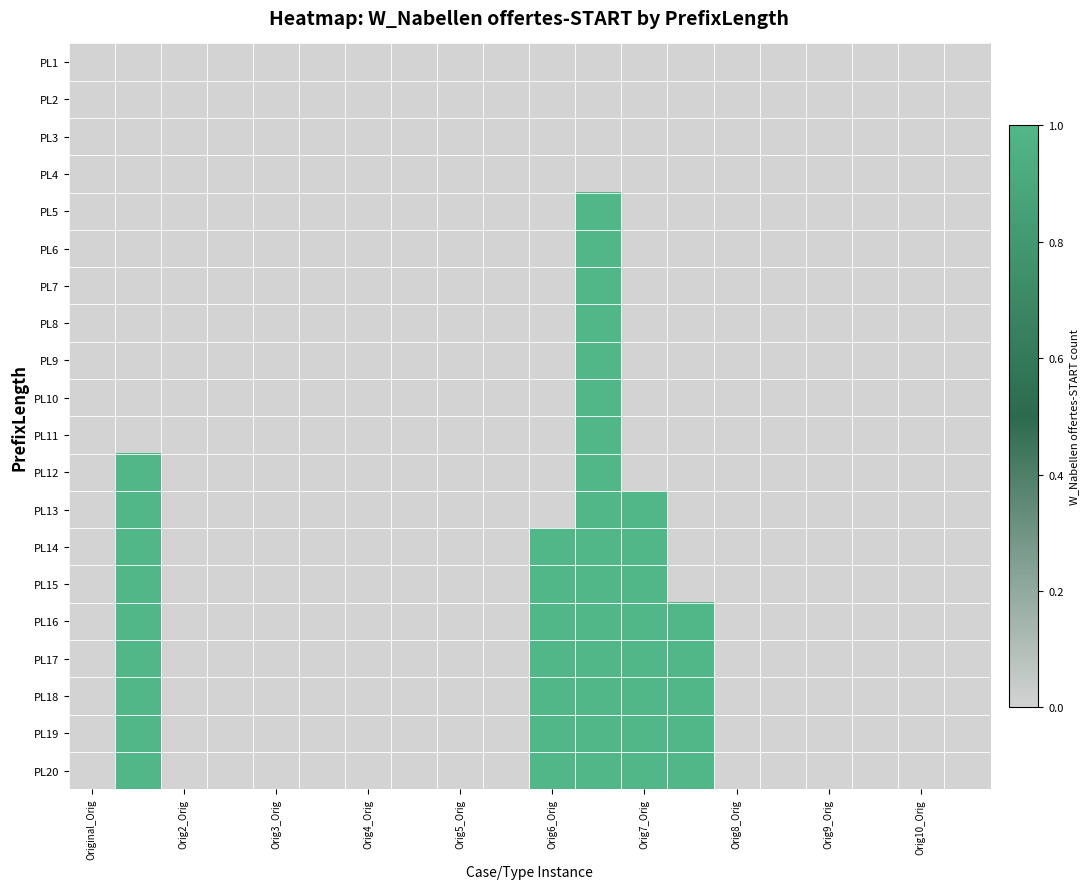

Reading left to right, extract all data points from this chart.

PL1: 0	0	0	0	0	0	0	0	0	0	0	0	0	0	0	0	0	0	0	0
PL2: 0	0	0	0	0	0	0	0	0	0	0	0	0	0	0	0	0	0	0	0
PL3: 0	0	0	0	0	0	0	0	0	0	0	0	0	0	0	0	0	0	0	0
PL4: 0	0	0	0	0	0	0	0	0	0	0	0	0	0	0	0	0	0	0	0
PL5: 0	0	0	0	0	0	0	0	0	0	0	1	0	0	0	0	0	0	0	0
PL6: 0	0	0	0	0	0	0	0	0	0	0	1	0	0	0	0	0	0	0	0
PL7: 0	0	0	0	0	0	0	0	0	0	0	1	0	0	0	0	0	0	0	0
PL8: 0	0	0	0	0	0	0	0	0	0	0	1	0	0	0	0	0	0	0	0
PL9: 0	0	0	0	0	0	0	0	0	0	0	1	0	0	0	0	0	0	0	0
PL10: 0	0	0	0	0	0	0	0	0	0	0	1	0	0	0	0	0	0	0	0
PL11: 0	0	0	0	0	0	0	0	0	0	0	1	0	0	0	0	0	0	0	0
PL12: 0	1	0	0	0	0	0	0	0	0	0	1	0	0	0	0	0	0	0	0
PL13: 0	1	0	0	0	0	0	0	0	0	0	1	1	0	0	0	0	0	0	0
PL14: 0	1	0	0	0	0	0	0	0	0	1	1	1	0	0	0	0	0	0	0
PL15: 0	1	0	0	0	0	0	0	0	0	1	1	1	0	0	0	0	0	0	0
PL16: 0	1	0	0	0	0	0	0	0	0	1	1	1	1	0	0	0	0	0	0
PL17: 0	1	0	0	0	0	0	0	0	0	1	1	1	1	0	0	0	0	0	0
PL18: 0	1	0	0	0	0	0	0	0	0	1	1	1	1	0	0	0	0	0	0
PL19: 0	1	0	0	0	0	0	0	0	0	1	1	1	1	0	0	0	0	0	0
PL20: 0	1	0	0	0	0	0	0	0	0	1	1	1	1	0	0	0	0	0	0